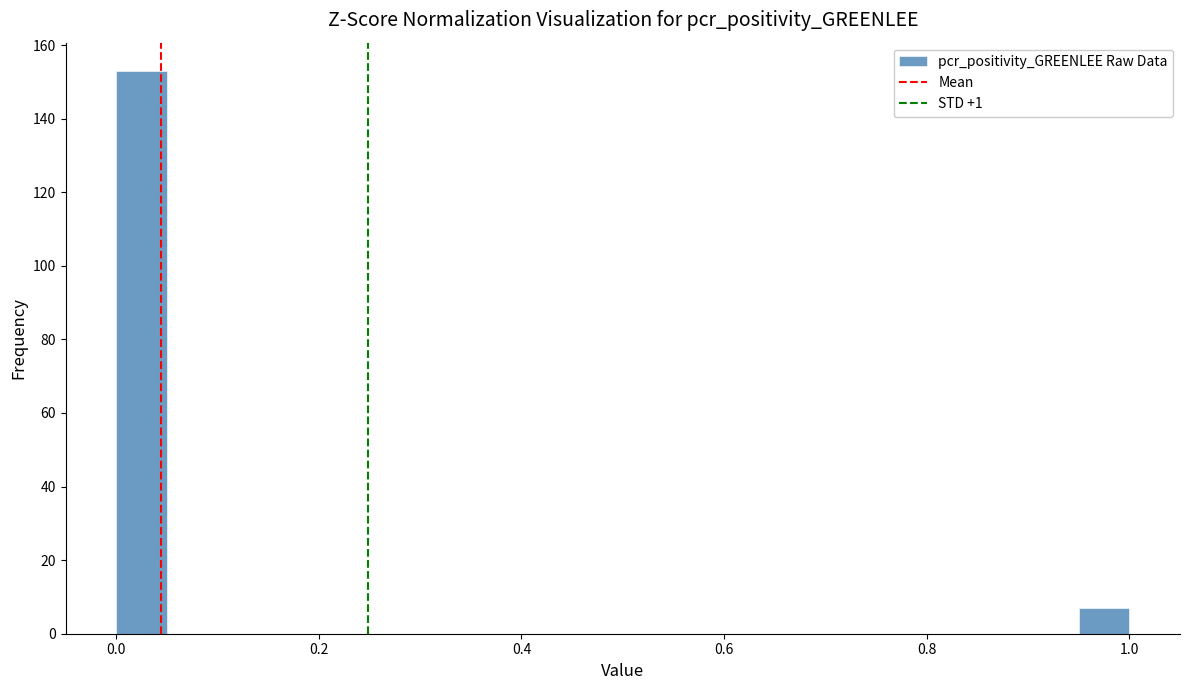

Read against the x-axis, roughly where is the centre of the tallest bar?

0.02